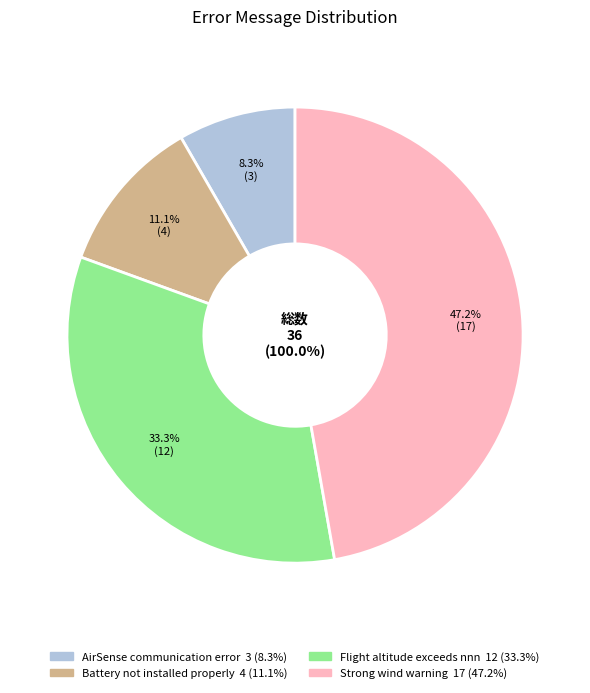

To the nearest percent, what is the difference between the largest and smallest slice percentages?

39%